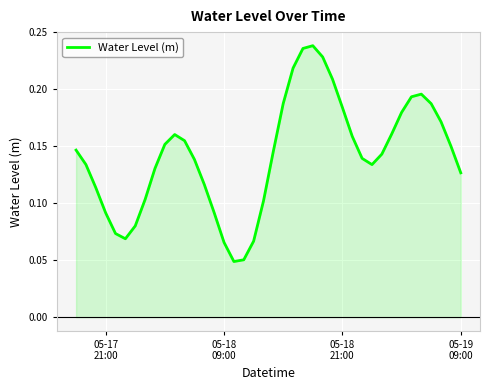

Reading right to left, list all the values displayed in this chart.

0.1	0.2	0.2	0.2	0.2	0.2	0.2	0.2	0.1	0.1	0.1	0.2	0.2	0.2	0.2	0.2	0.2	0.2	0.2	0.1	0.1	0.1	0.1	0.0	0.1	0.1	0.1	0.1	0.2	0.2	0.2	0.1	0.1	0.1	0.1	0.1	0.1	0.1	0.1	0.1